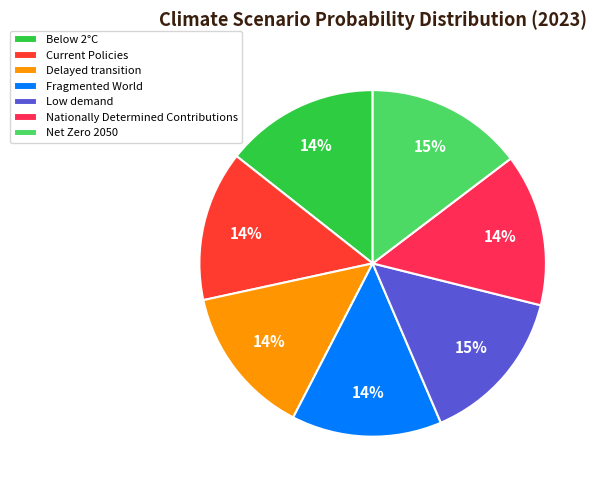

Do Net Zero 2050 and Below 2°C together represent more than half of the pie?

No